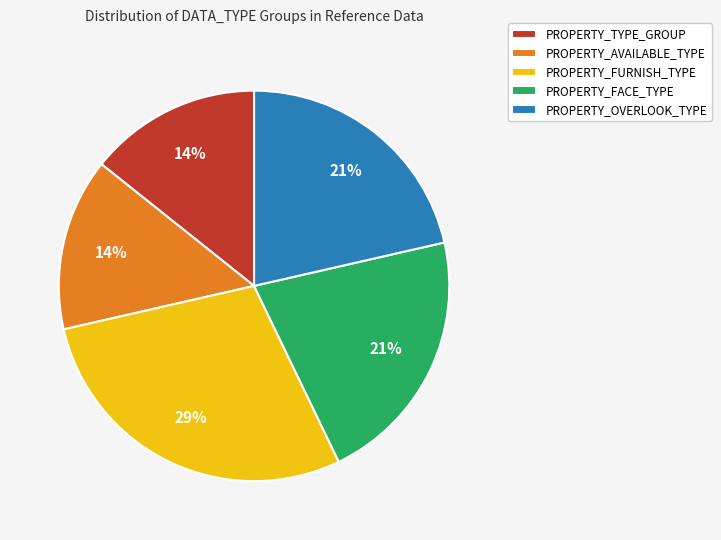

Combined, do PROPERTY_FACE_TYPE and PROPERTY_AVAILABLE_TYPE account for over 50%?

No